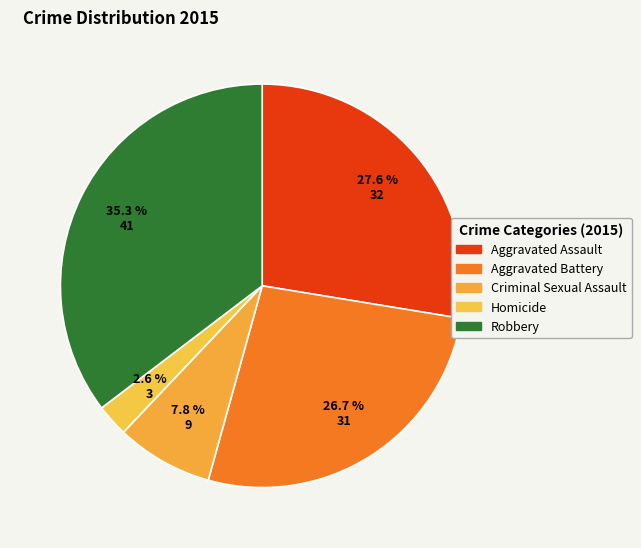

What is the change in value from Aggravated Battery to Robbery?

+10